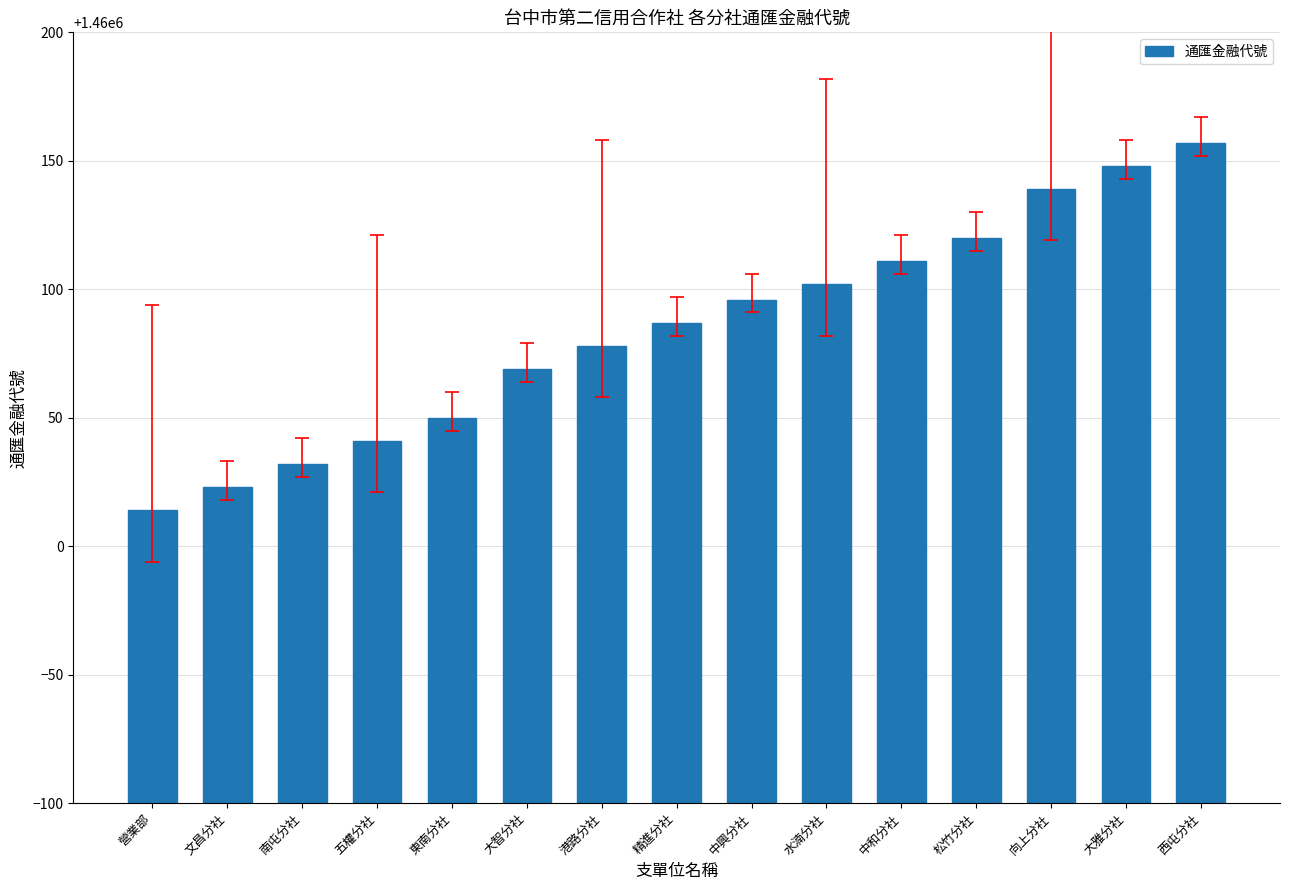

What is the difference between the maximum and second lowest values?

134